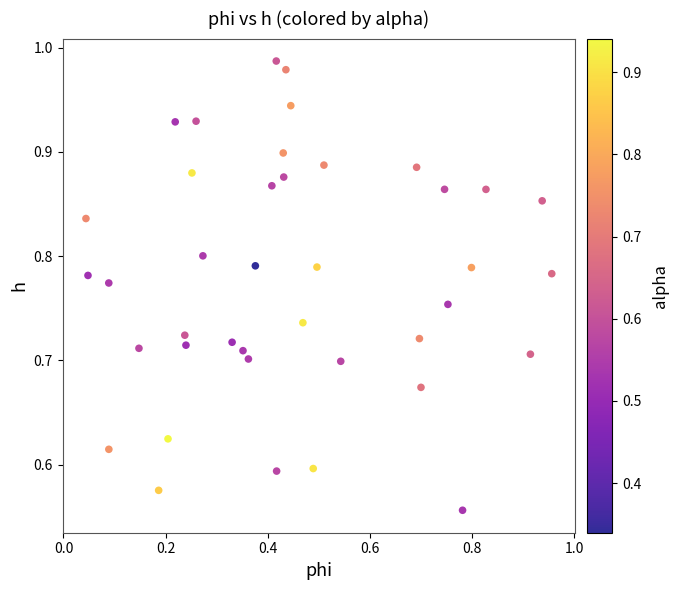

How many data points are displayed?

40